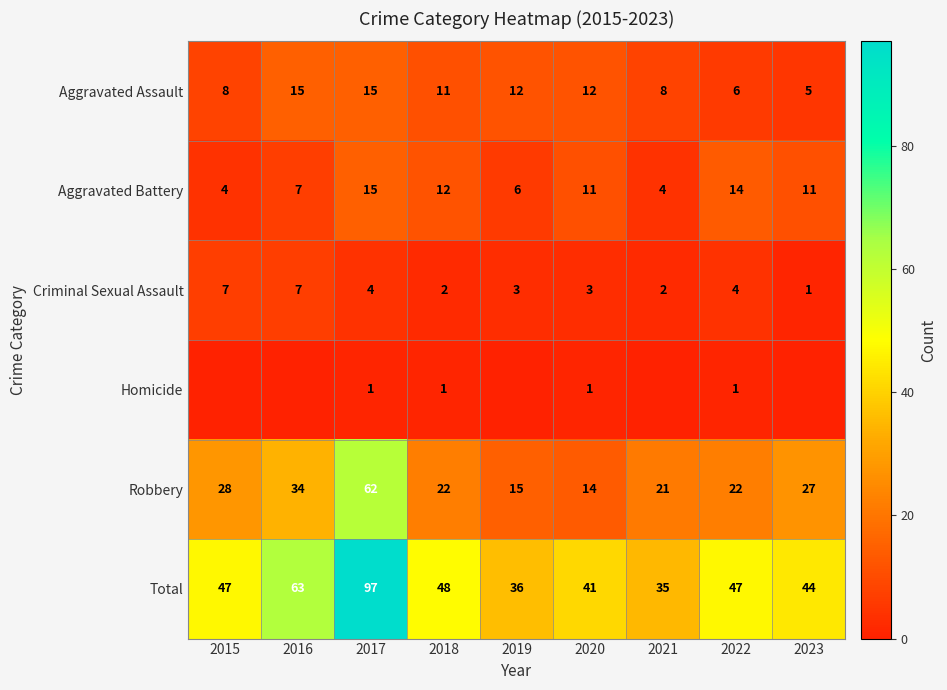

Which category has the lowest value across all series?

2015